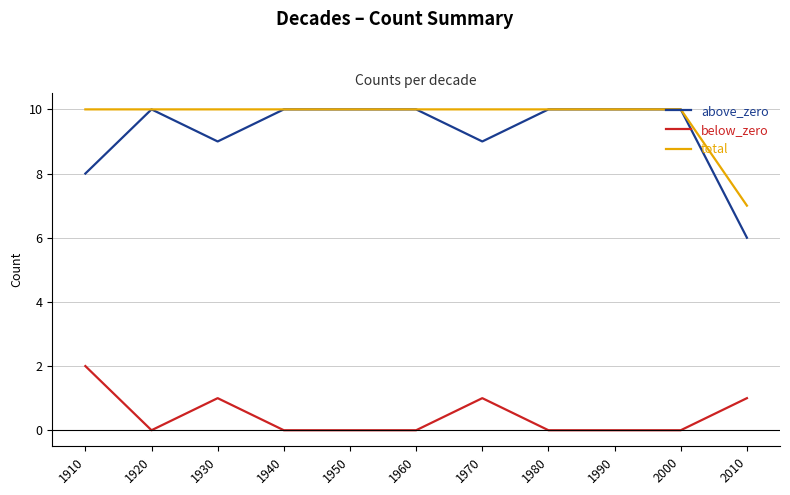

The above_zero series shows 10 at 1980. True or false?

True